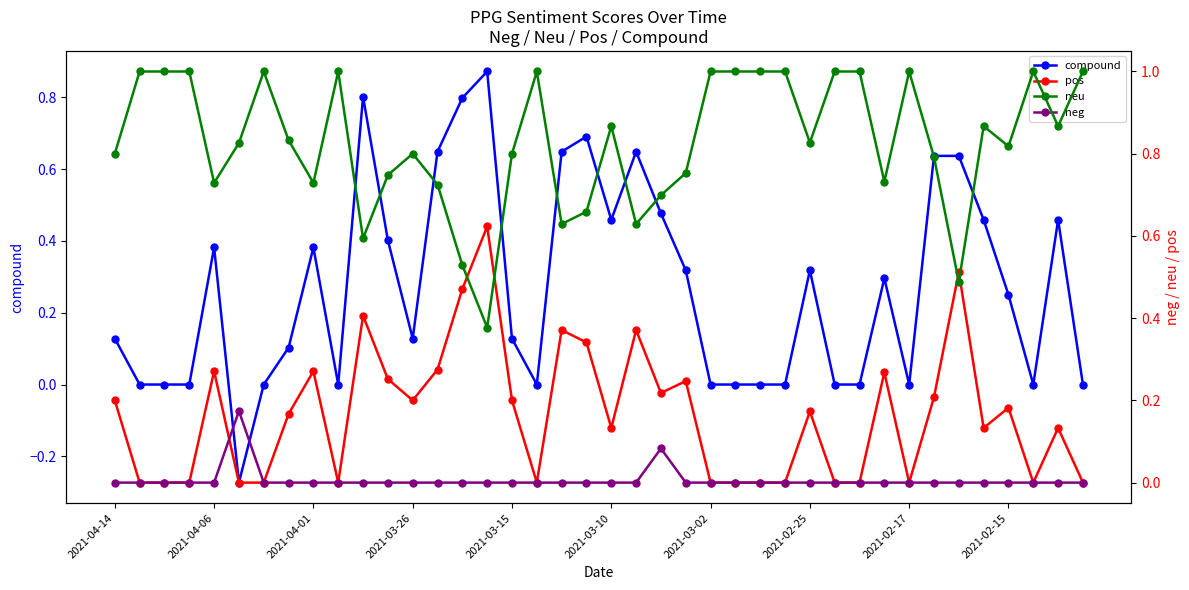

At how many categories does at least one series exceed 0?

40